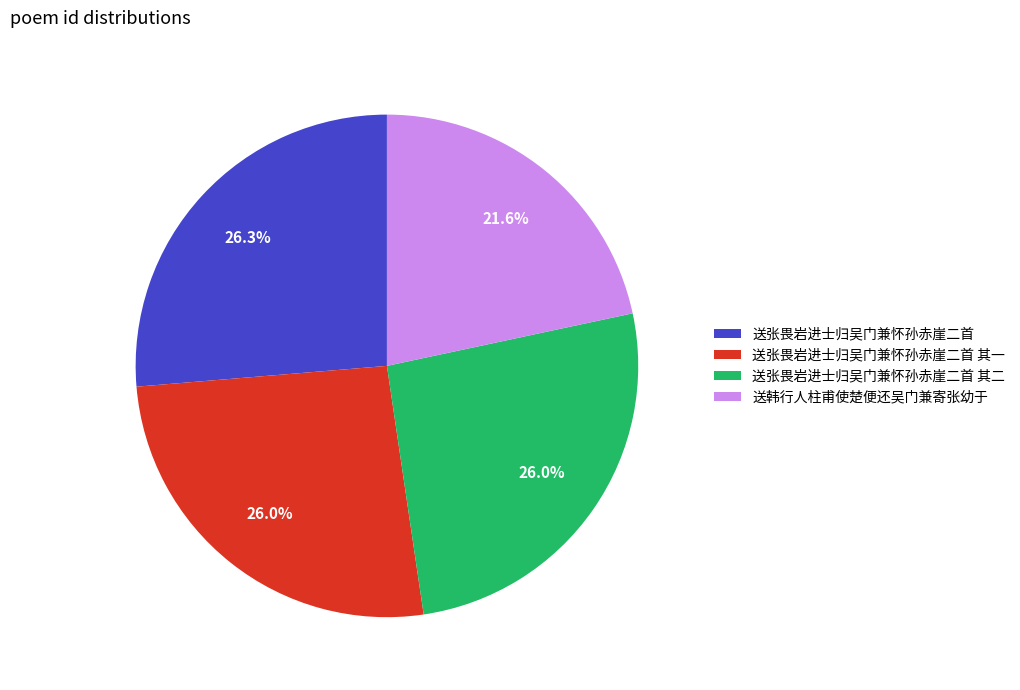

Between 送韩行人柱甫使楚便还吴门兼寄张幼于 and 送张畏岩进士归吴门兼怀孙赤崖二首 其二, which is larger?

送张畏岩进士归吴门兼怀孙赤崖二首 其二